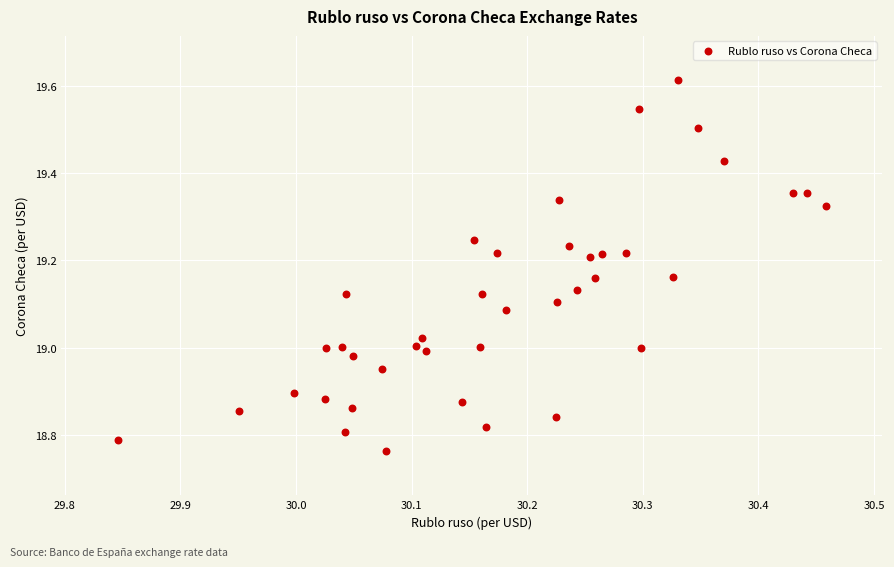

What is the range of X values (max minus min)?

0.6